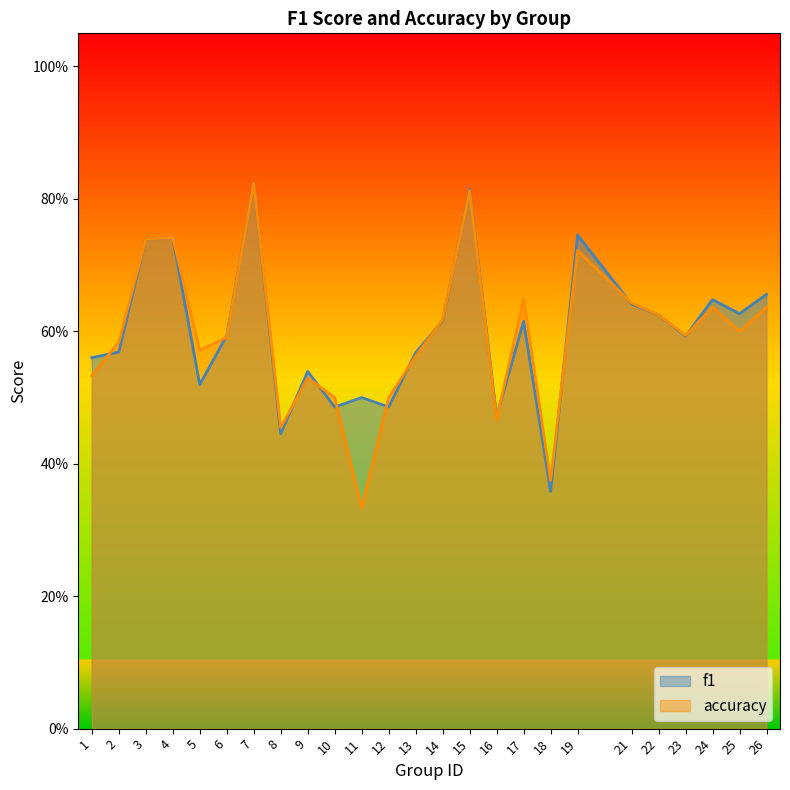

What is the difference between the maximum and minimum values in the f1 series?

0.5